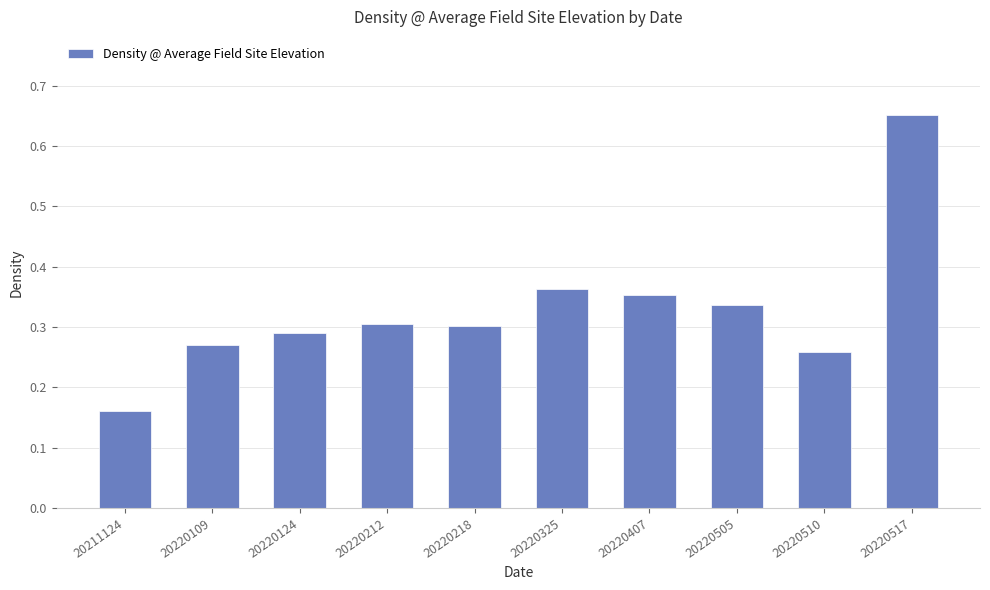

The chart shows a value of 0.6 at 20220407. True or false?

False